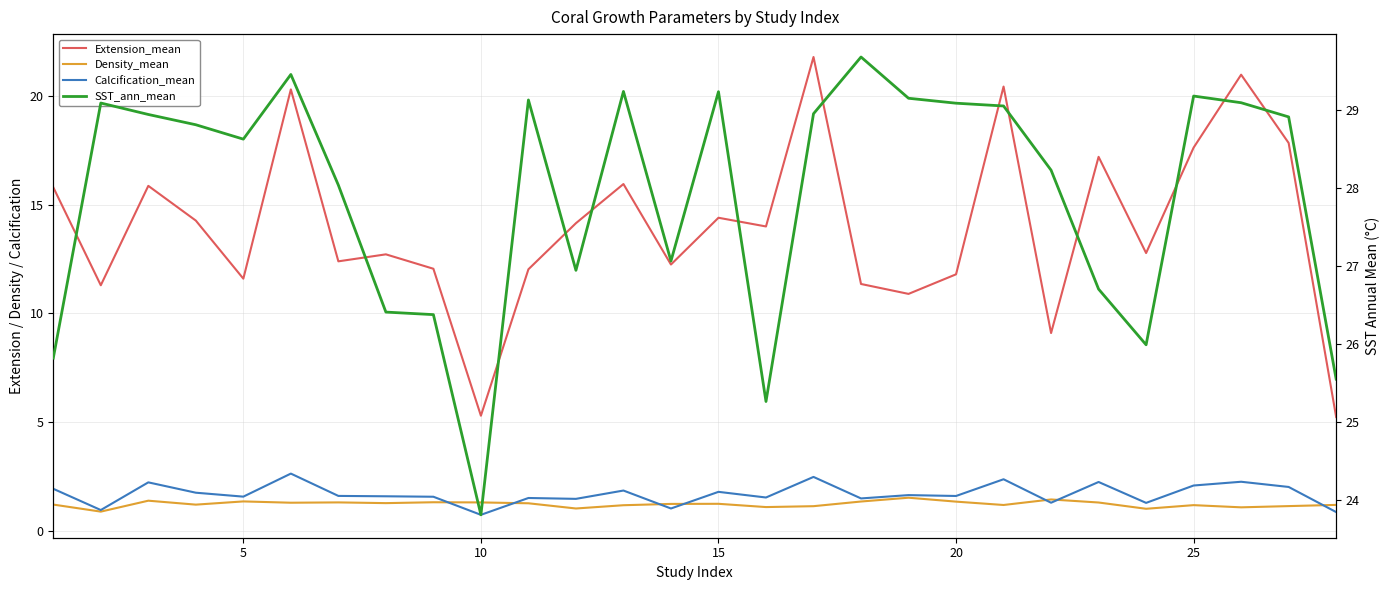

What is the value of the Extension_mean point at the 16th from the left?

14.3